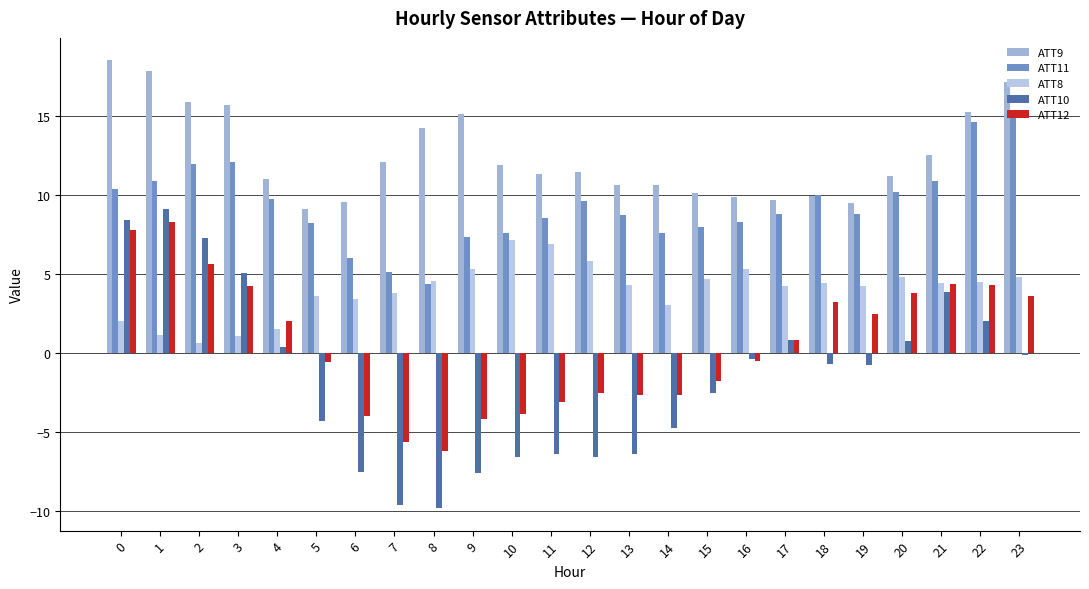

Which series has the widest spread of values?

ATT10